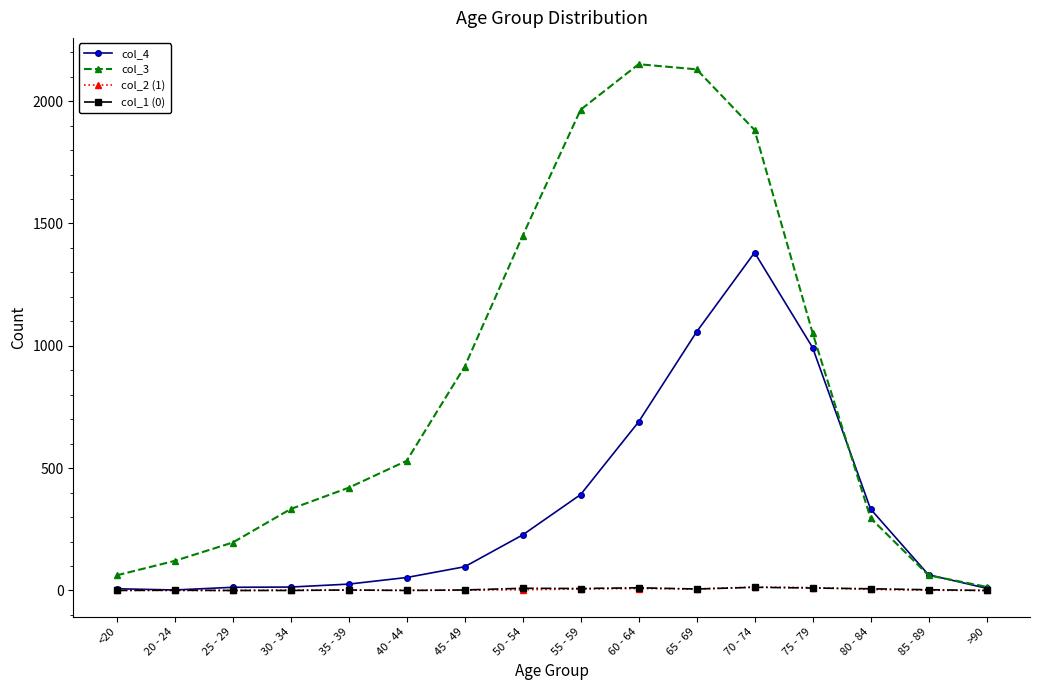

Is this an area chart (filled region under the line)?

No